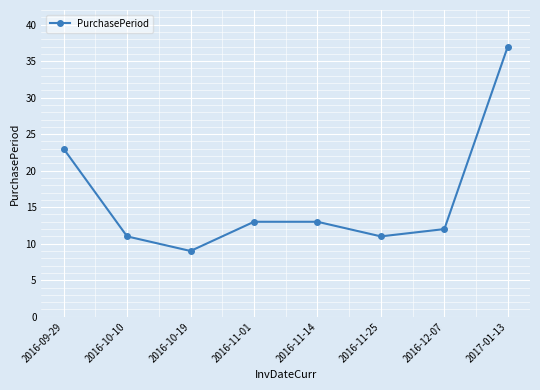

What is the difference between the second highest and minimum values?

14